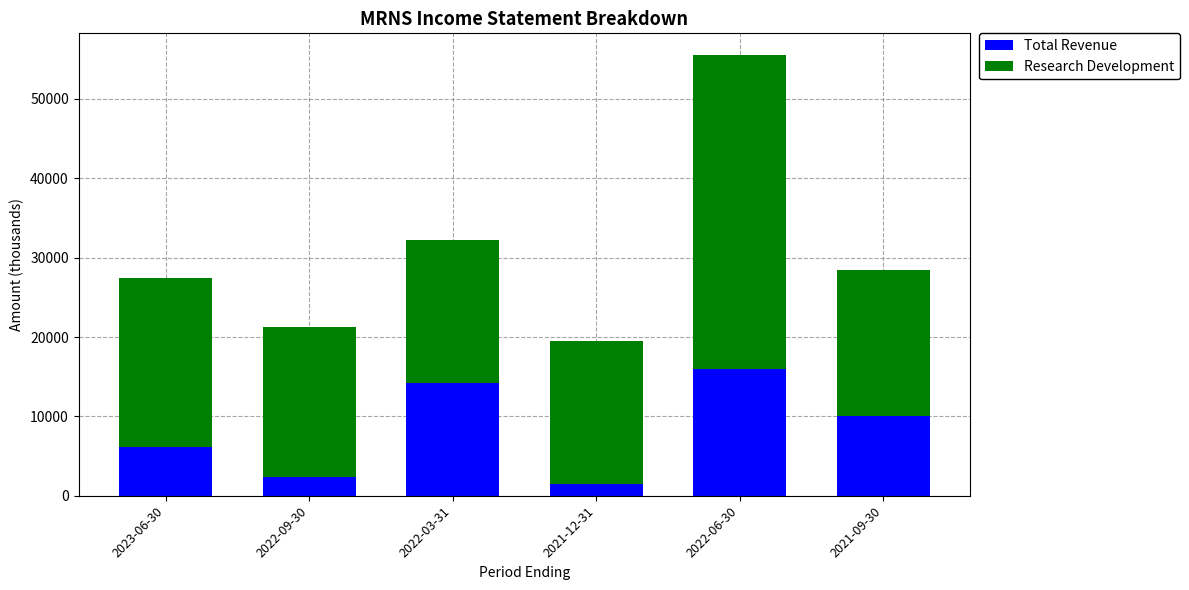

At which category is the sum across all series the highest?

2022-06-30